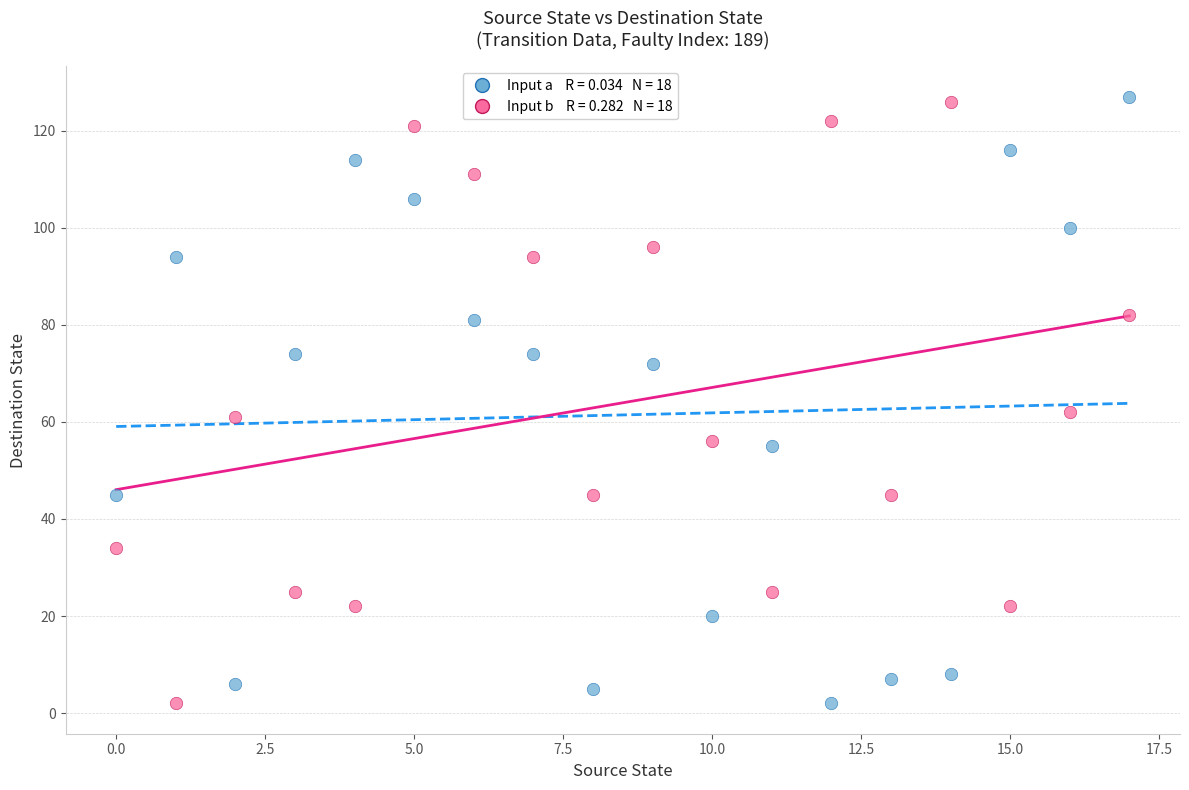

Across all data points, what is the range of Y values (max minus min)?

125